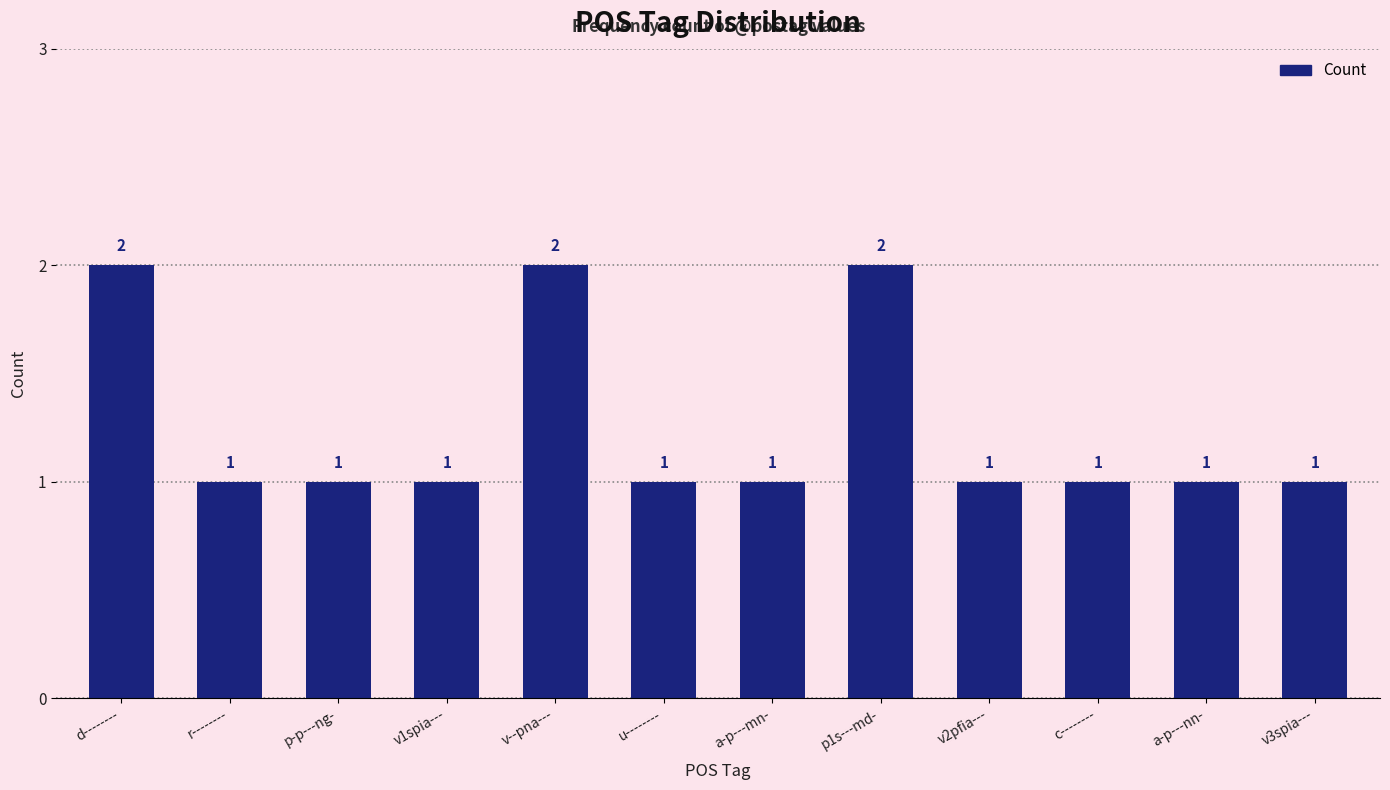

What is the difference between the second highest and minimum values?

1